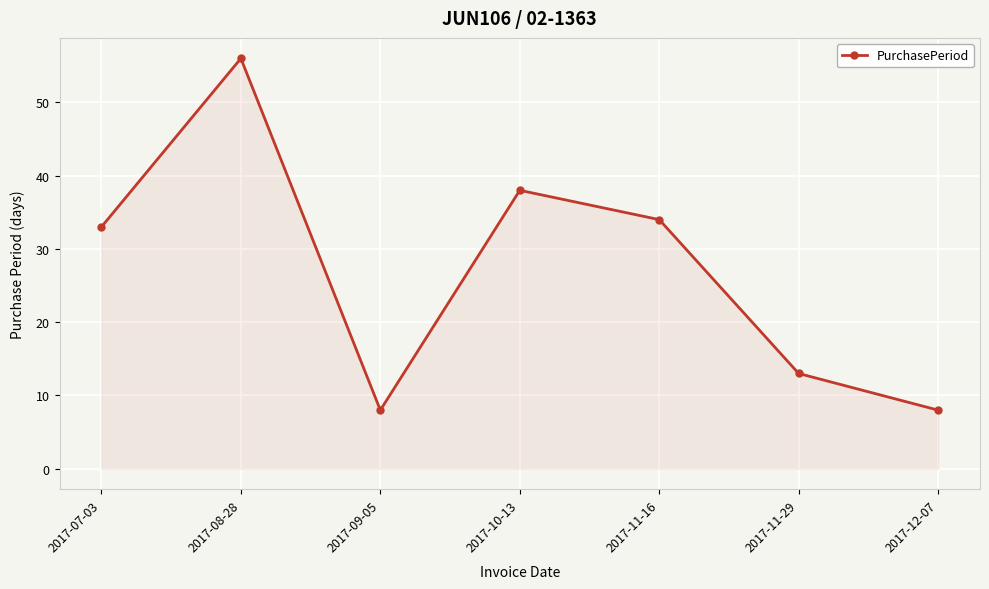

Reading left to right, extract all data points from this chart.

33	56	8	38	34	13	8